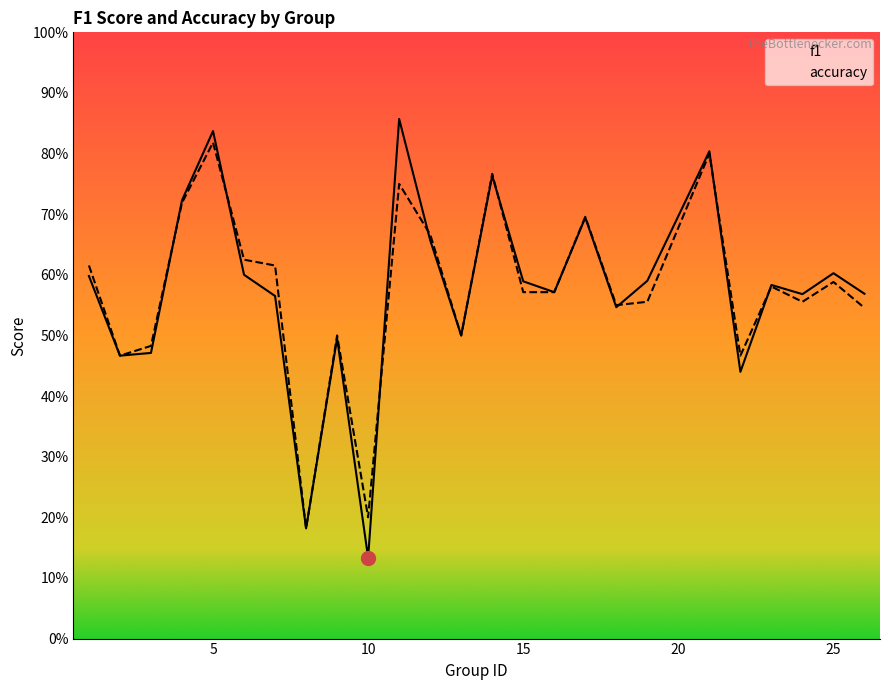

Between 22 and 26, which series saw the biggest shift?

f1